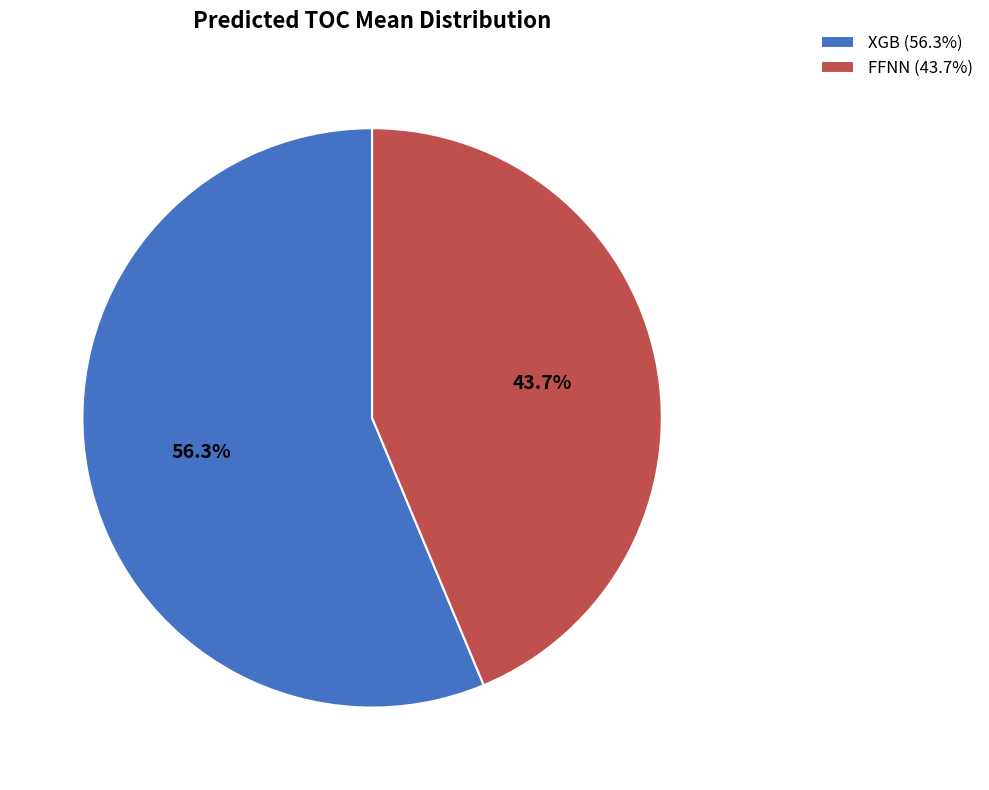

Between FFNN (43.7%) and XGB (56.3%), which is larger?

XGB (56.3%)